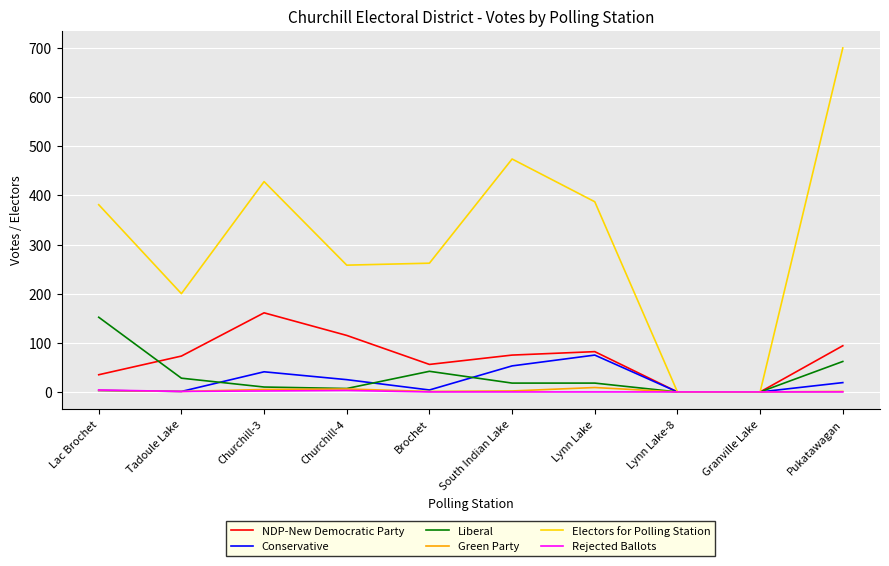

What is the maximum value for Electors for Polling Station?

700